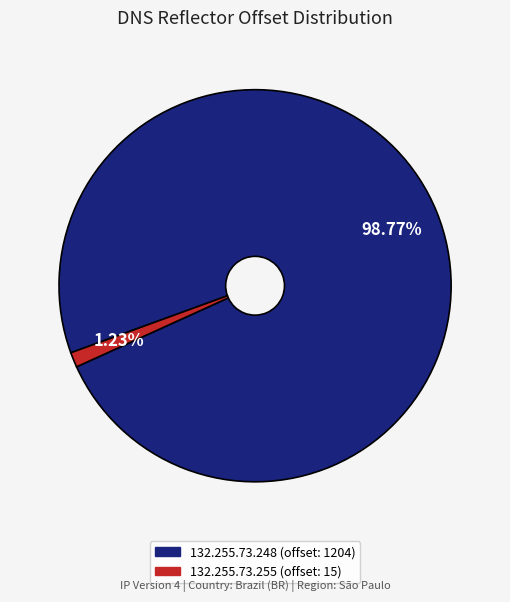

To the nearest percent, what is the difference between the 132.255.73.248 and 132.255.73.255 slice percentages?

98%